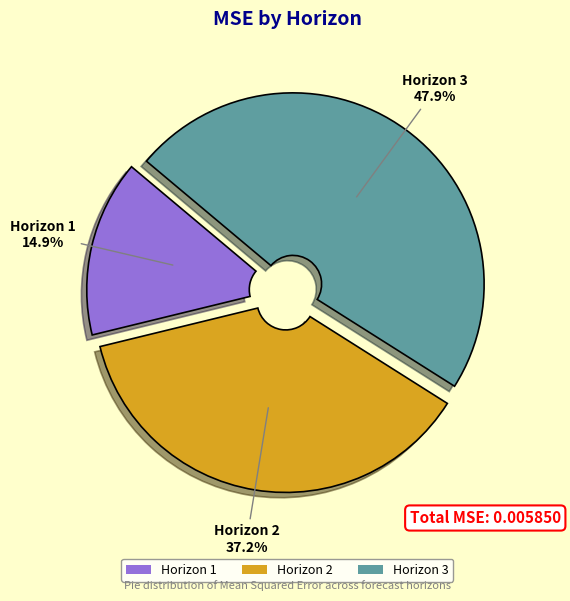

To the nearest percent, what percentage of the pie is Horizon 2?

37%